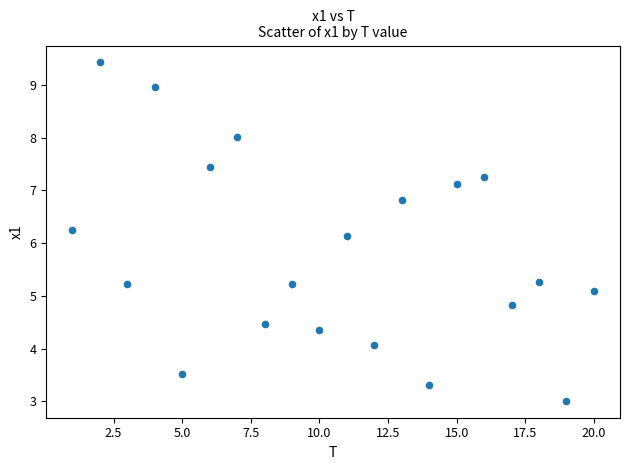

What Y value in the scatter plot is closest to 6?

6.1